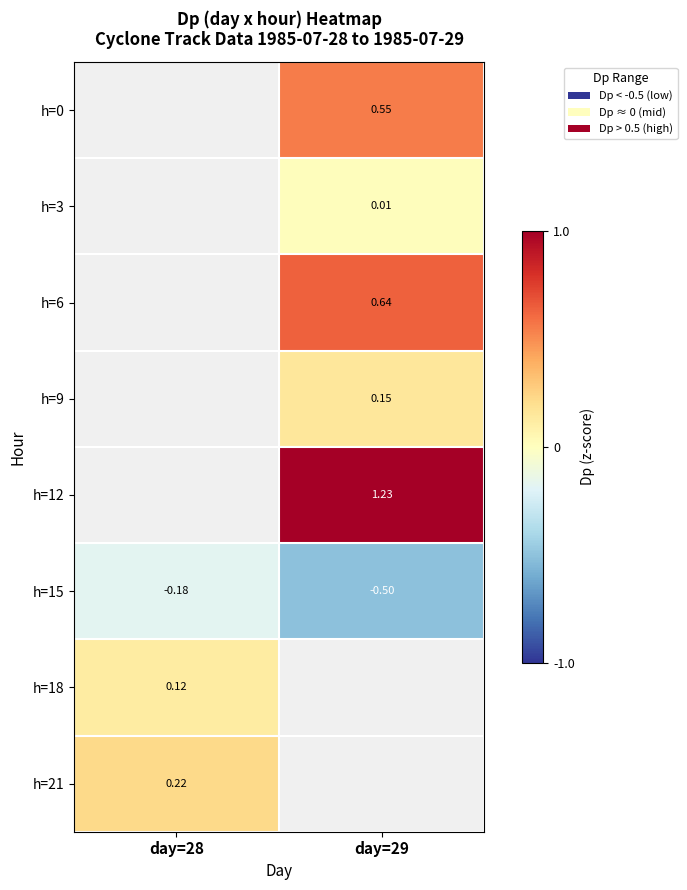

True or false: h=9 has a value of 0.2 at day=29.

True